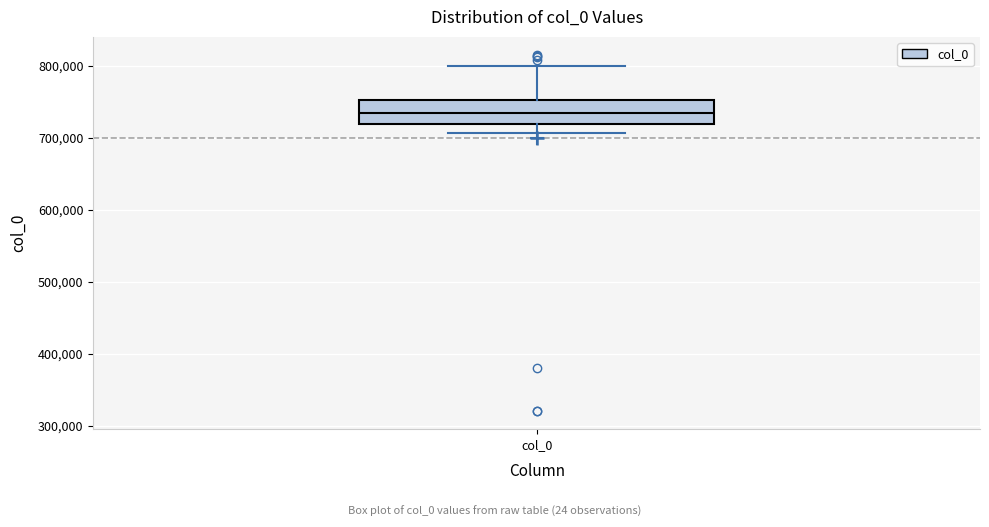

Read this box plot against the y-axis: the position of the median line, the range covered by the box, and the ends of both whiskers. The values are not printed on the chart, so give them approximately, as read against the axis.

median 730000, box 720000 to 750000, whiskers 710000 to 800000